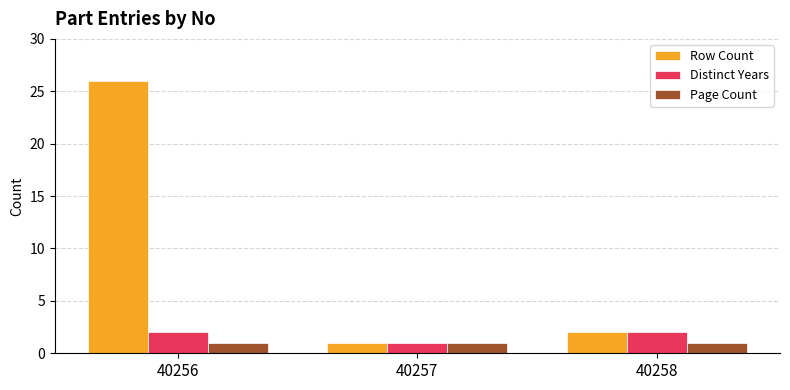

Which series has the widest spread of values?

Row Count